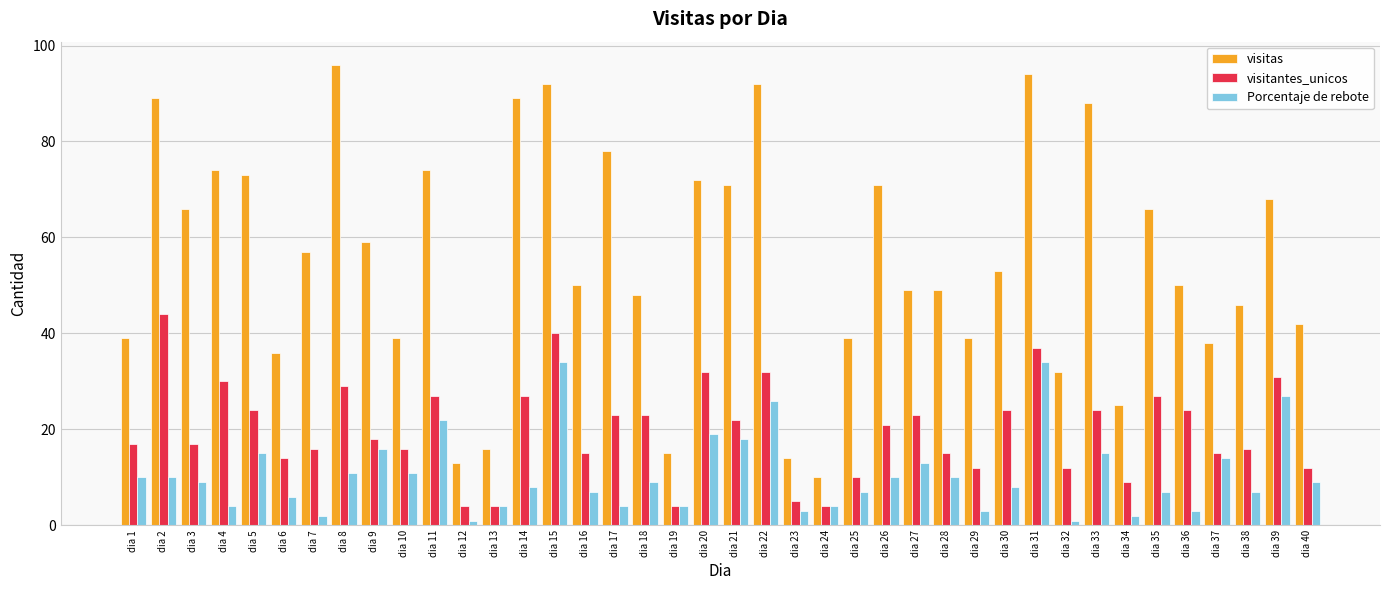

What is the sum of the Porcentaje de rebote values at dia 15 and dia 9?

50